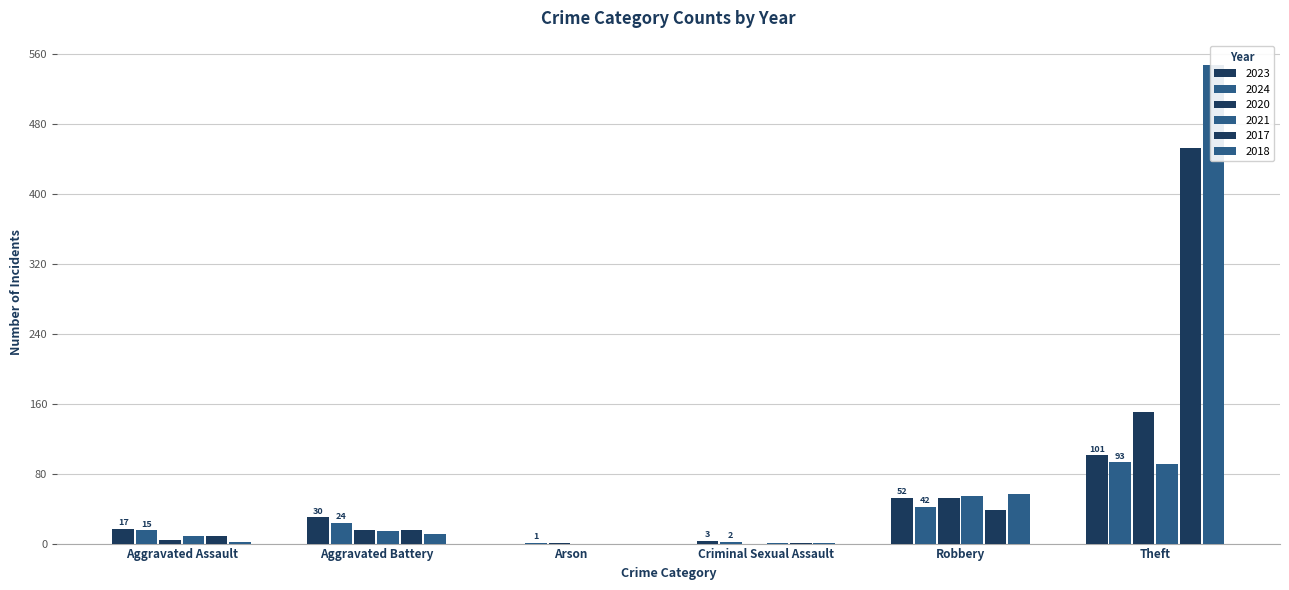

Reading left to right, list all the values displayed in this chart.

2023: 17	30	0	3	52	101
2024: 15	24	1	2	42	93
2020: 4	16	1	0	52	151
2021: 9	14	0	1	55	91
2017: 9	16	0	1	38	453
2018: 2	11	0	1	57	548